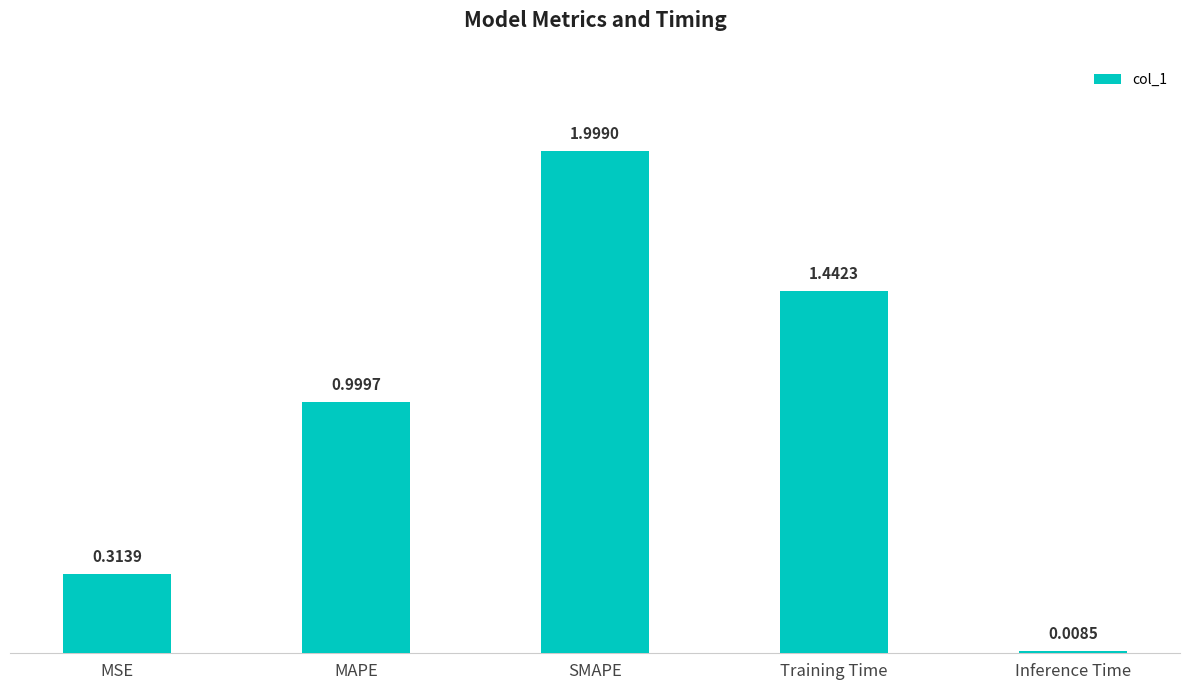

What is the ratio of the value at MAPE to the value at Training Time?

0.7